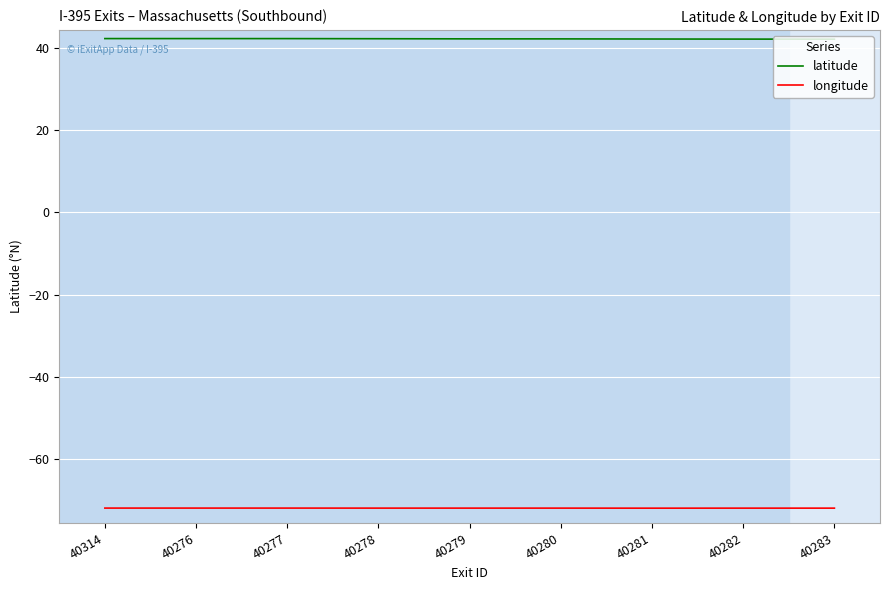

What is the lowest value of the latitude series?

42.0